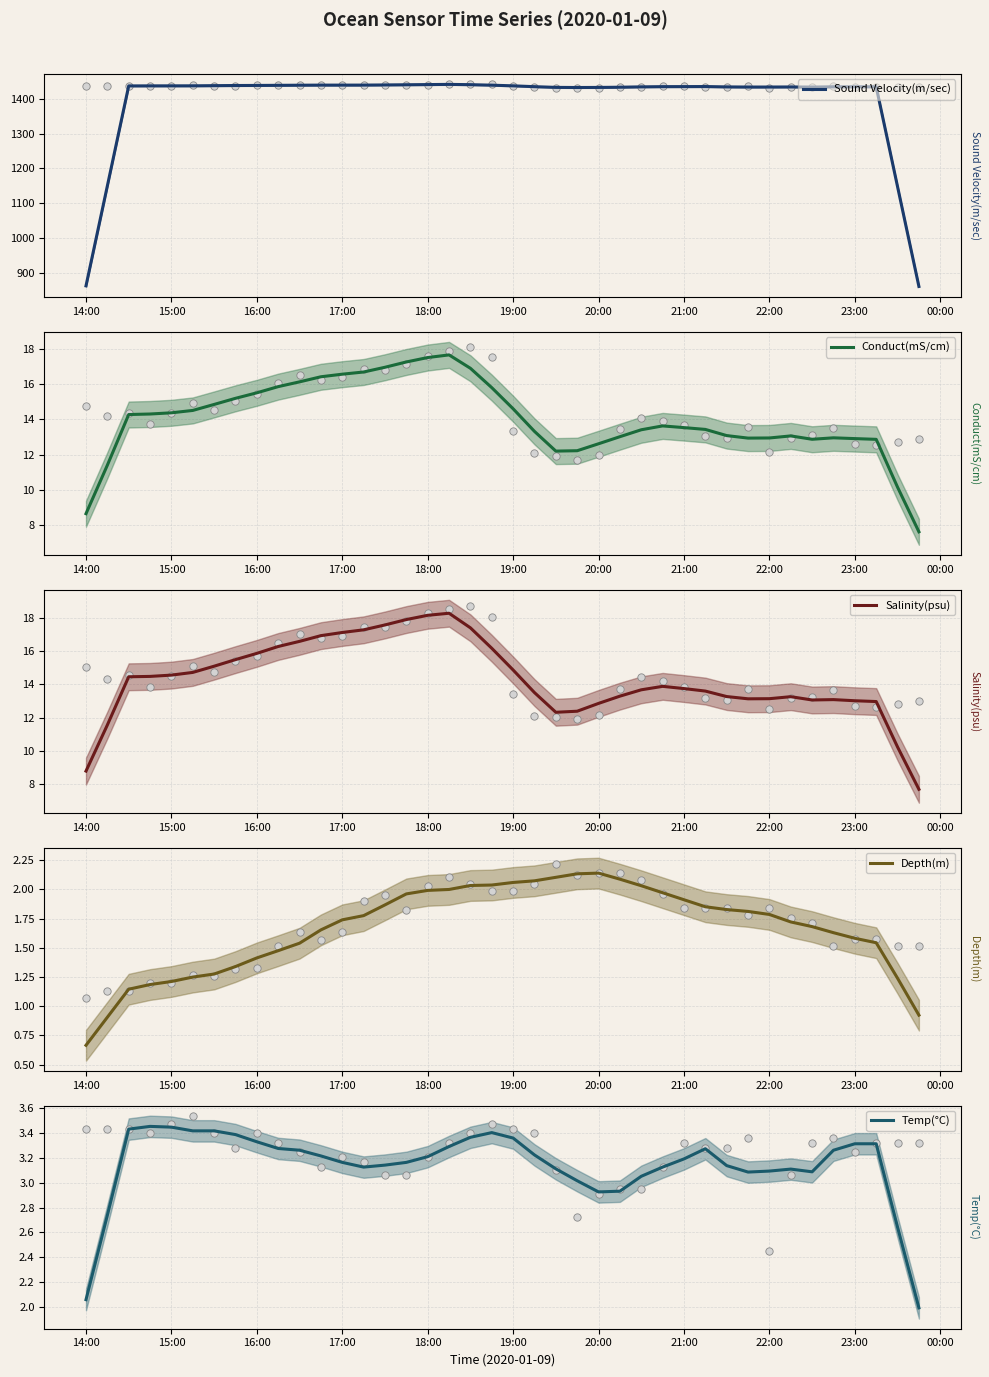

Is the value of Temp(°C) at 17:00 greater than the value of Salinity(psu) at 37?

No